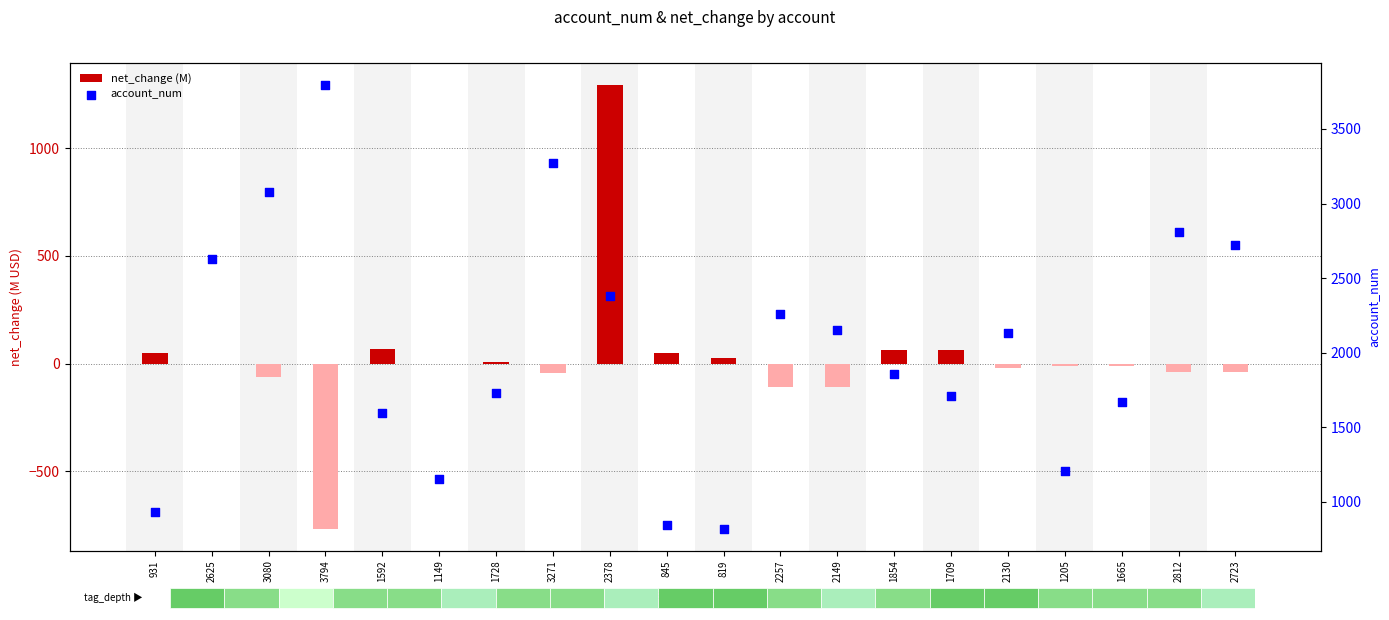

What are all the series names shown in the legend?

net_change (M), account_num